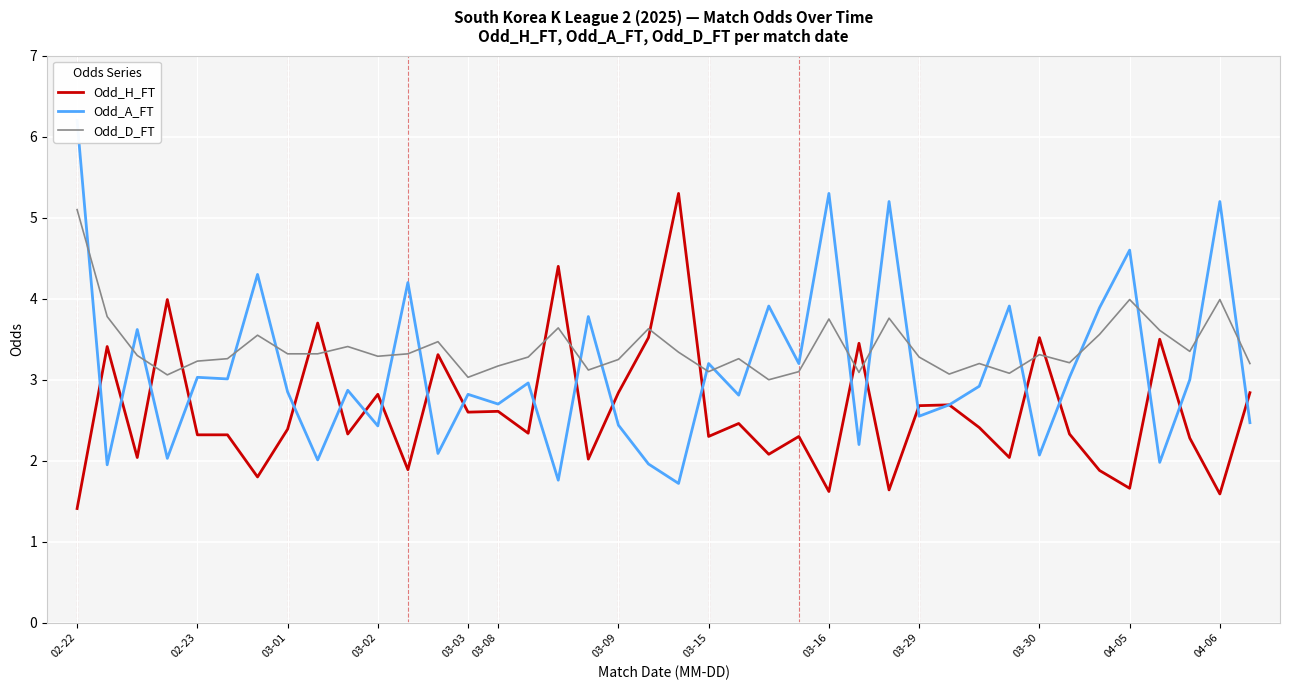

At which category does Odd_H_FT reach its first local peak?

02-23